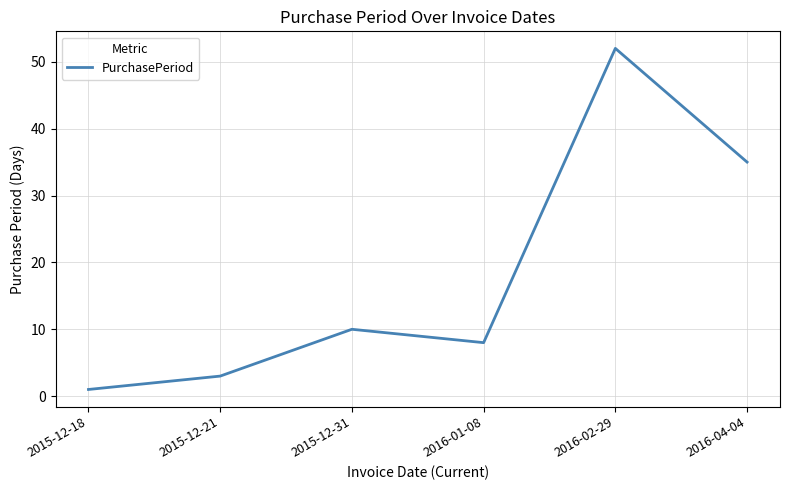

Rank the categories by value from lowest to highest.

2015-12-18, 2015-12-21, 2016-01-08, 2015-12-31, 2016-04-04, 2016-02-29